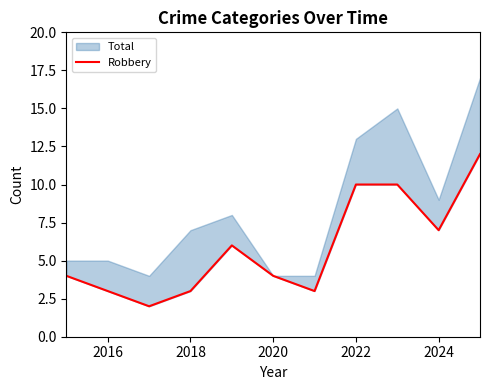

The chart shows a value of 3 at 2020. True or false?

False